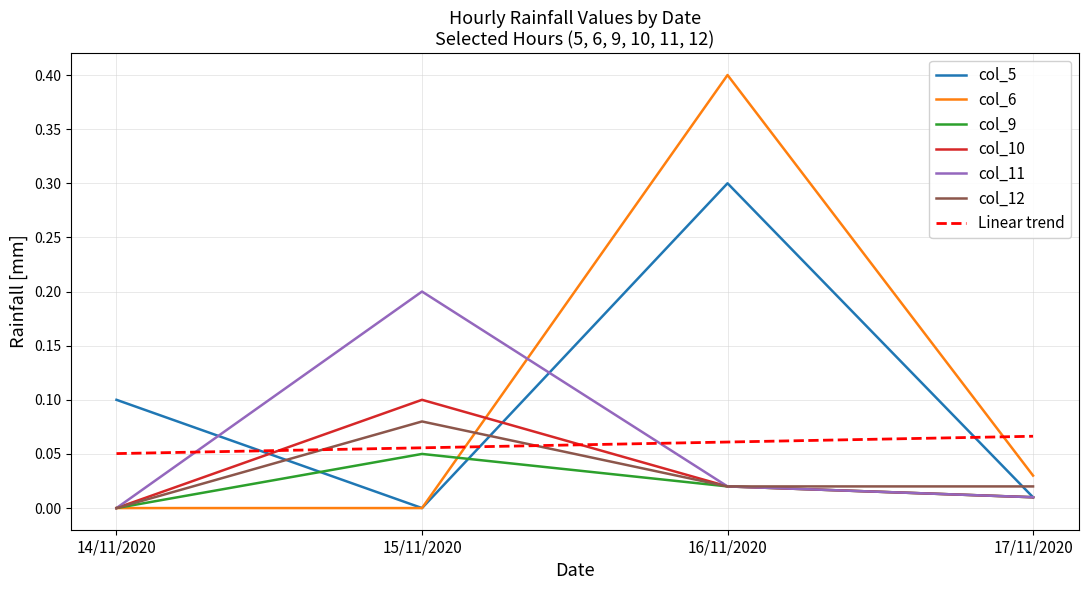

How many interior local valleys does the col_5 series have?

1